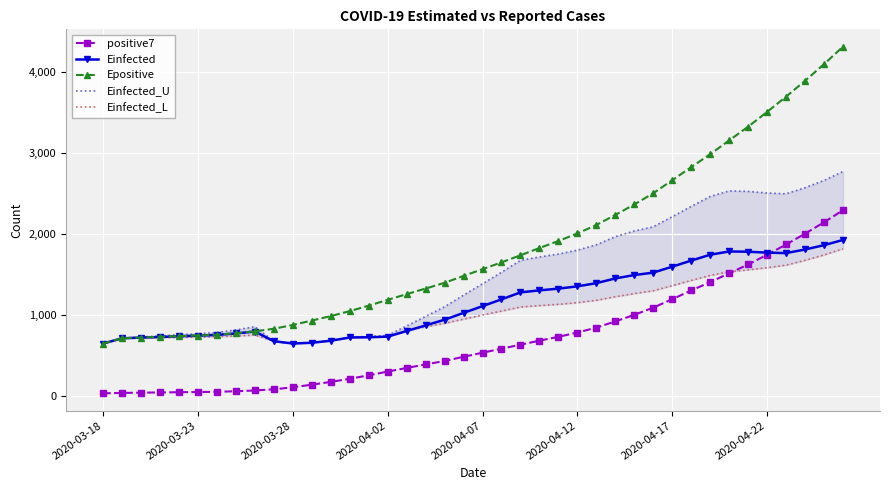

How many distinct data groups are displayed?

5